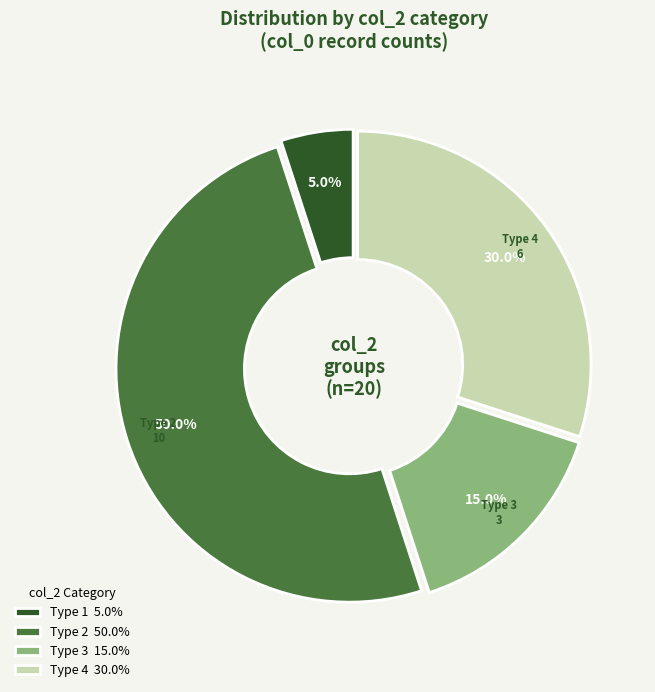

Which category has the smallest portion of the pie?

Type 1 5.0%